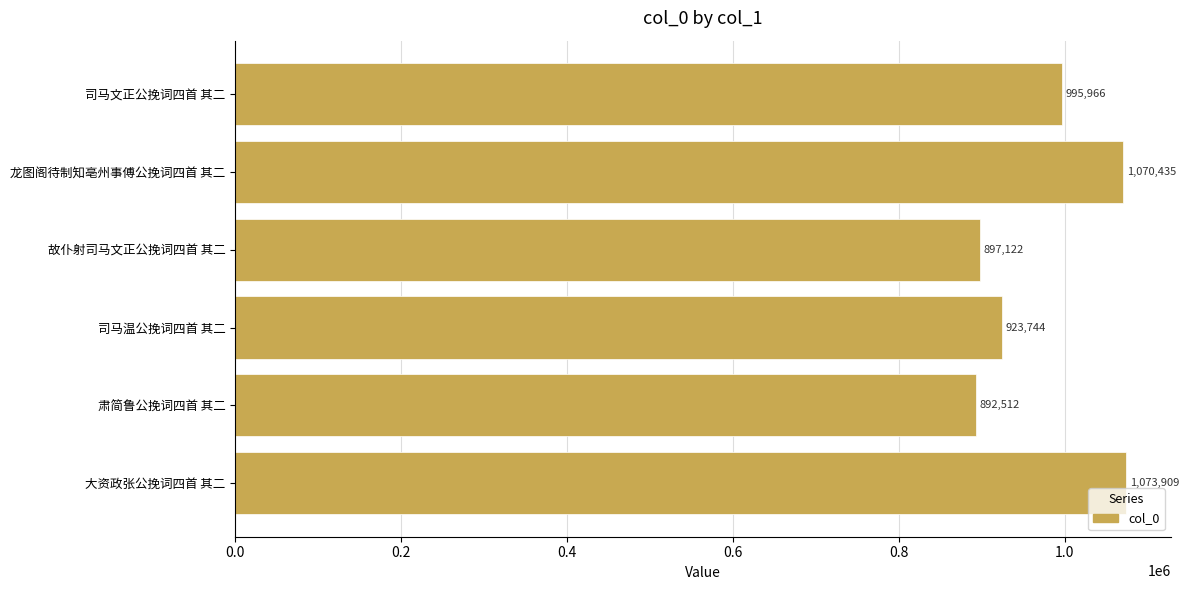

Read the value at 故仆射司马文正公挽词四首 其二, to the nearest 100.

897100